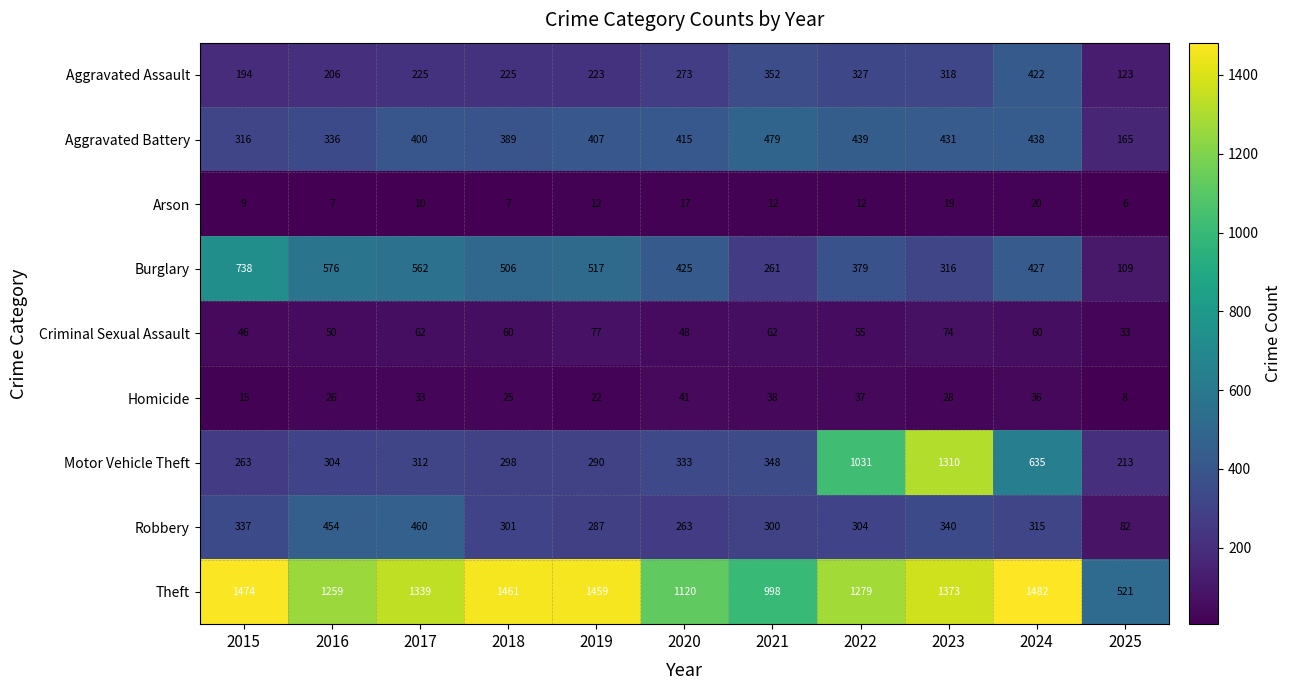

What is the difference between the second highest and minimum values in the Theft series?

953